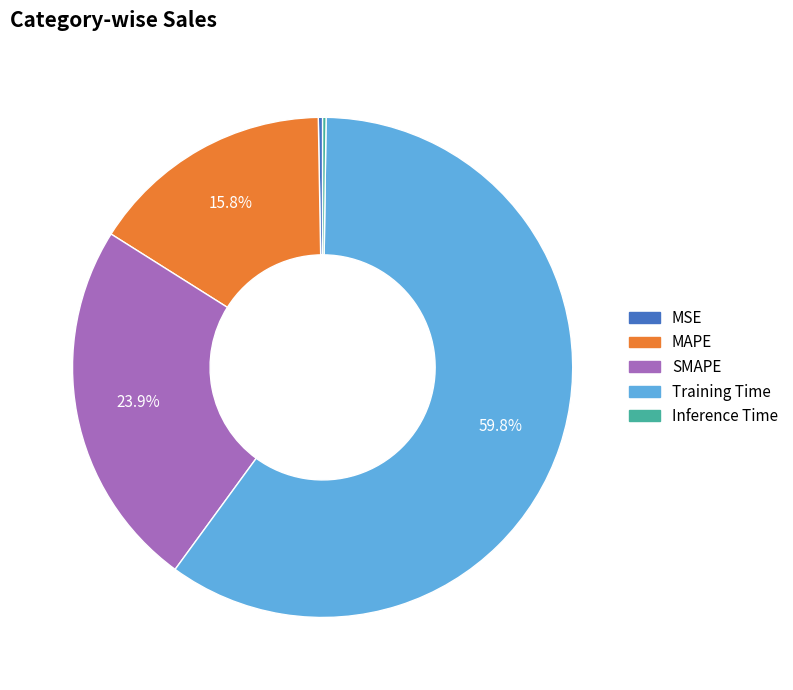

Is there a majority slice in this chart?

Yes